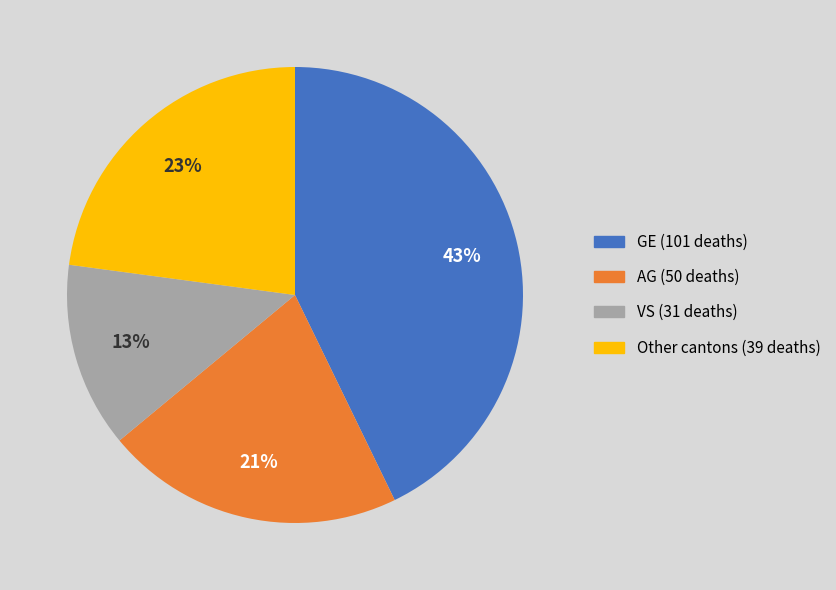

Does any single category account for the majority?

No